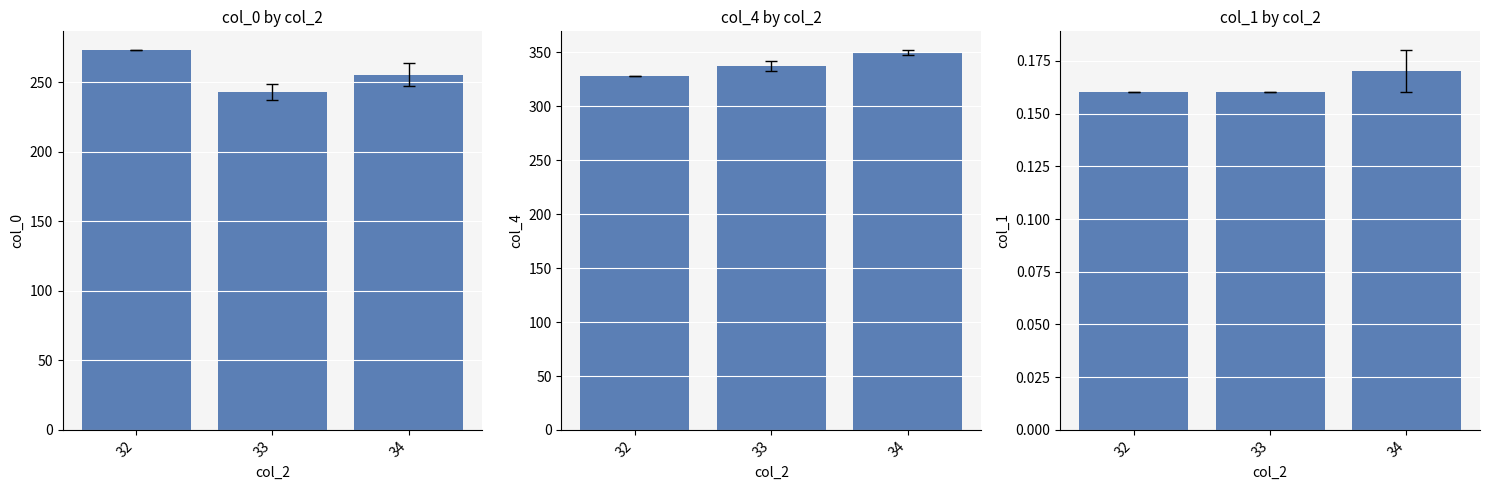

At which category is the sum across all series the highest?

34